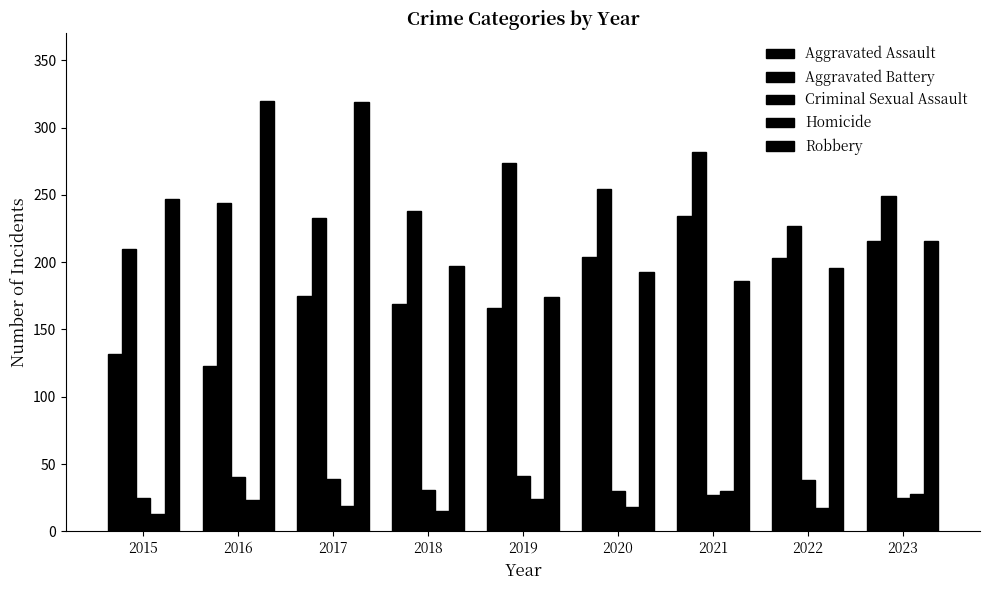

The value of Criminal Sexual Assault at 2022 is 63. True or false?

False